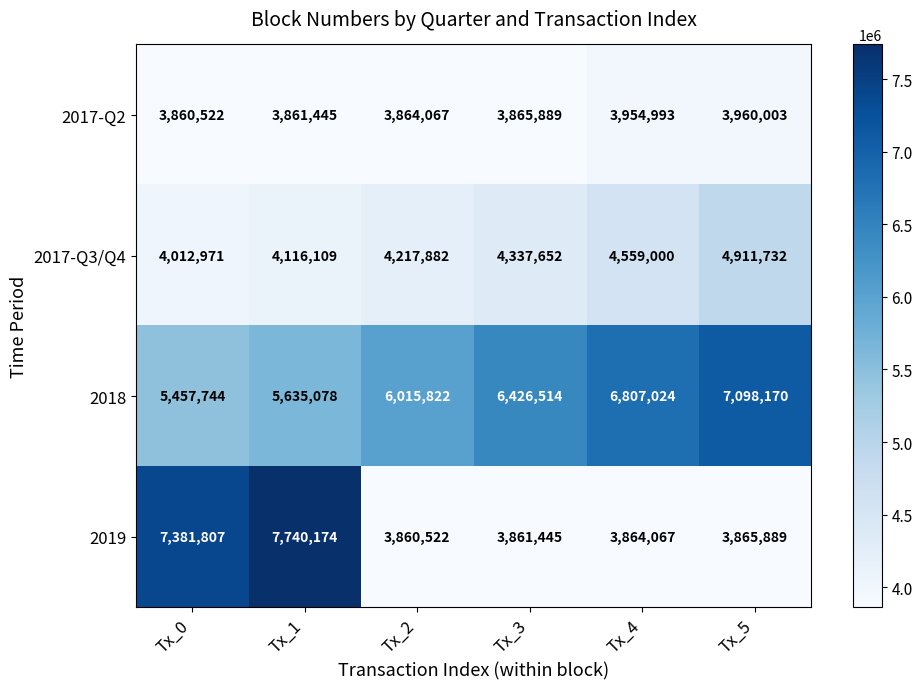

How many data points does each series have?

6